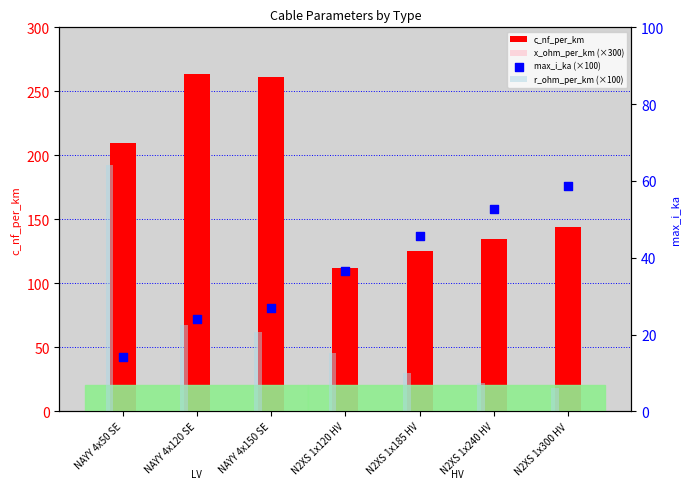

At how many categories does at least one series exceed 66?

7